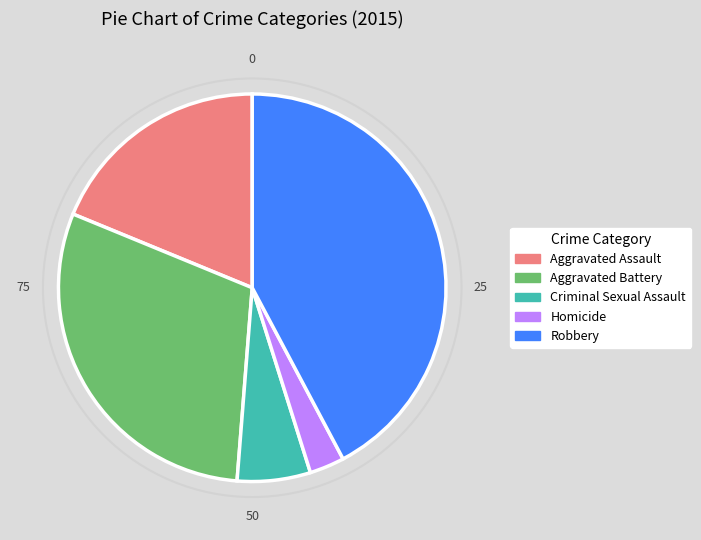

How many slices are in this pie chart?

5